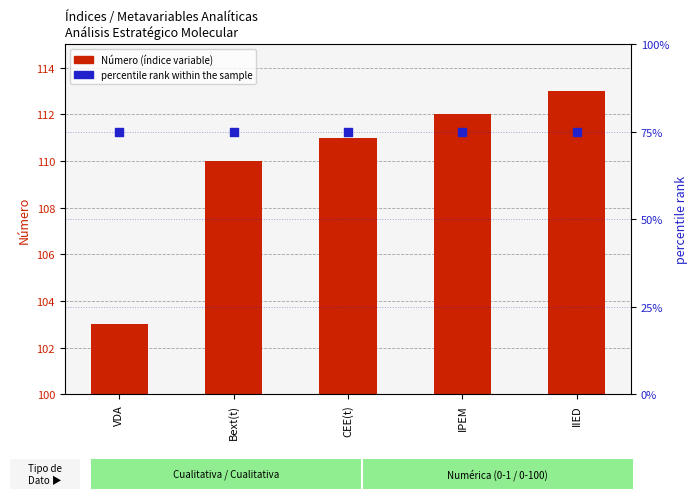

At which category is the sum across all series the highest?

IIED